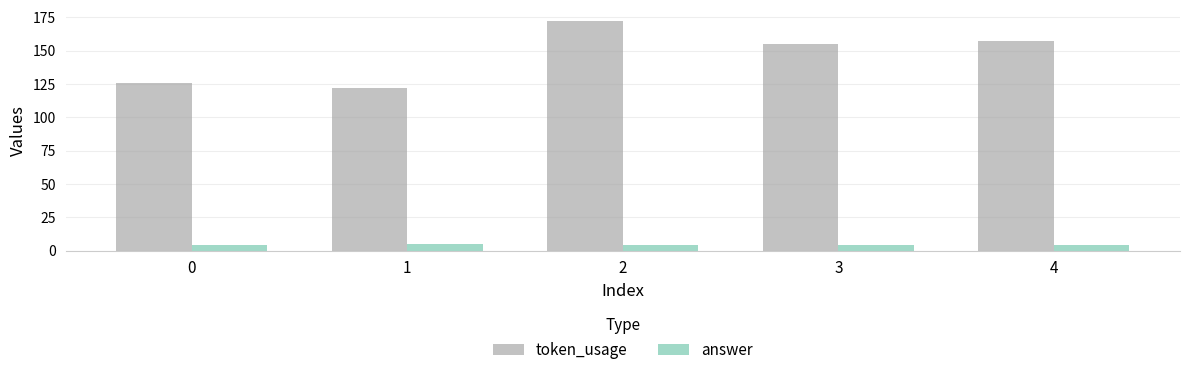

List the series in order of their overall mean, highest first.

token_usage, answer